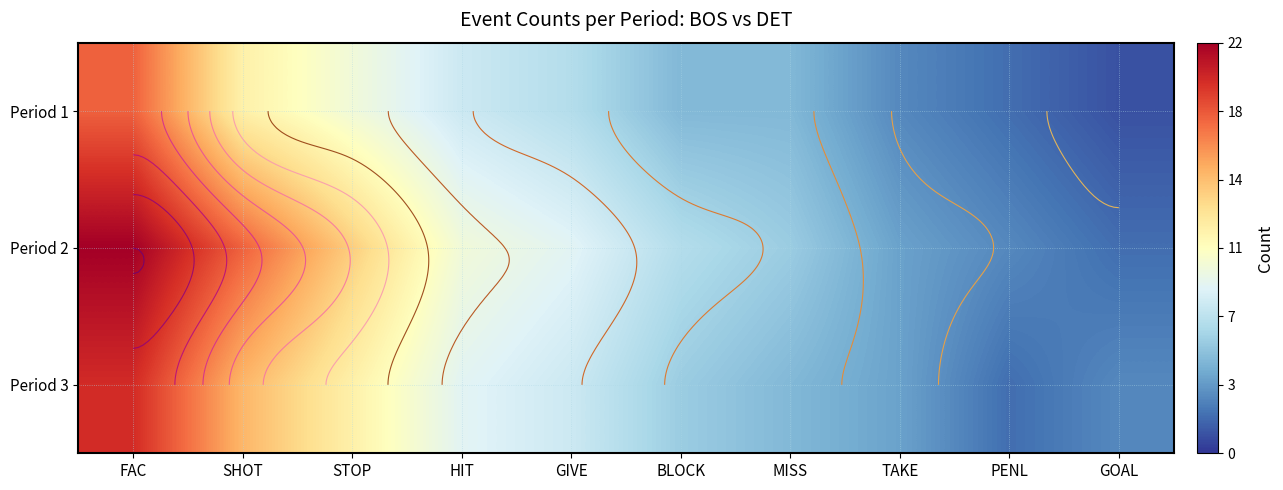

Where does the Period 3 series first go above 8?

FAC